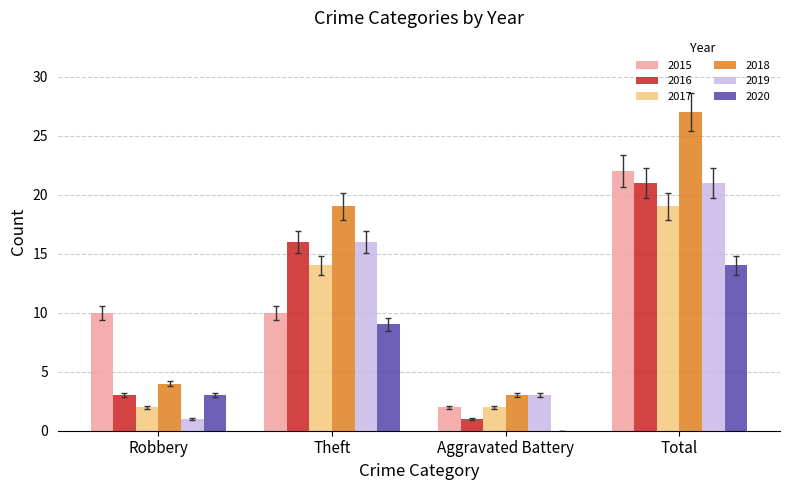

At which label is 2019 closest to 11?

Theft